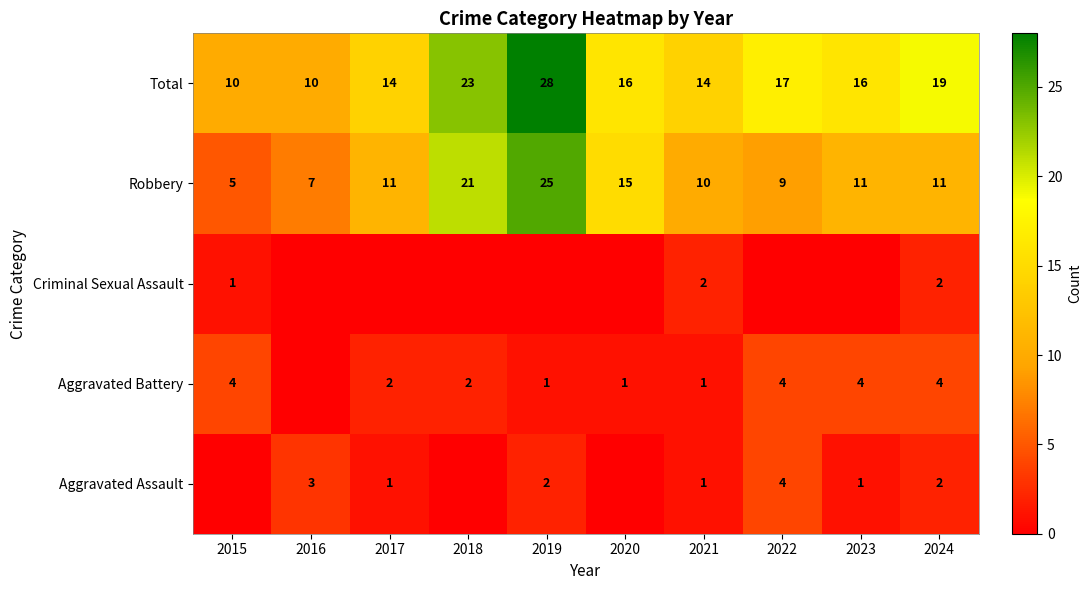

The value of Aggravated Assault at 2016 is 2. True or false?

False